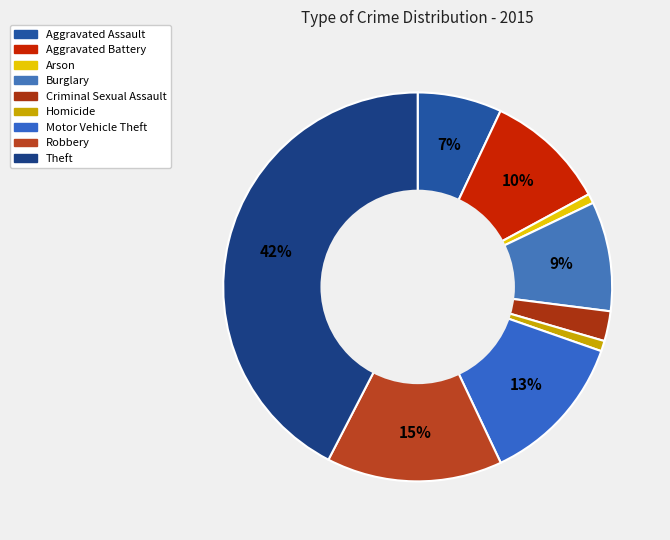

Rank the categories by value from highest to lowest.

Theft, Robbery, Motor Vehicle Theft, Aggravated Battery, Burglary, Aggravated Assault, Criminal Sexual Assault, Homicide, Arson